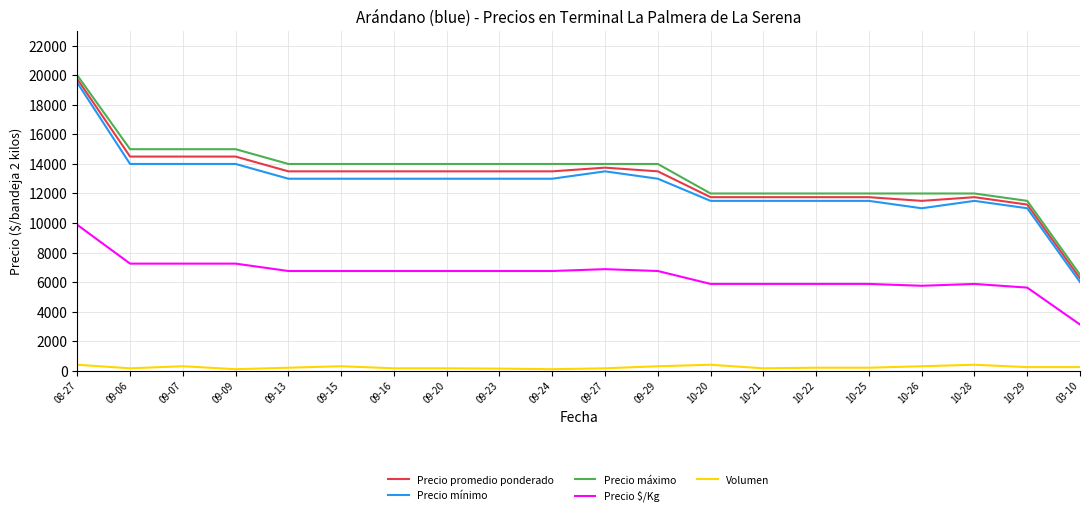

Which category has the highest value in the Precio máximo series?

08-27